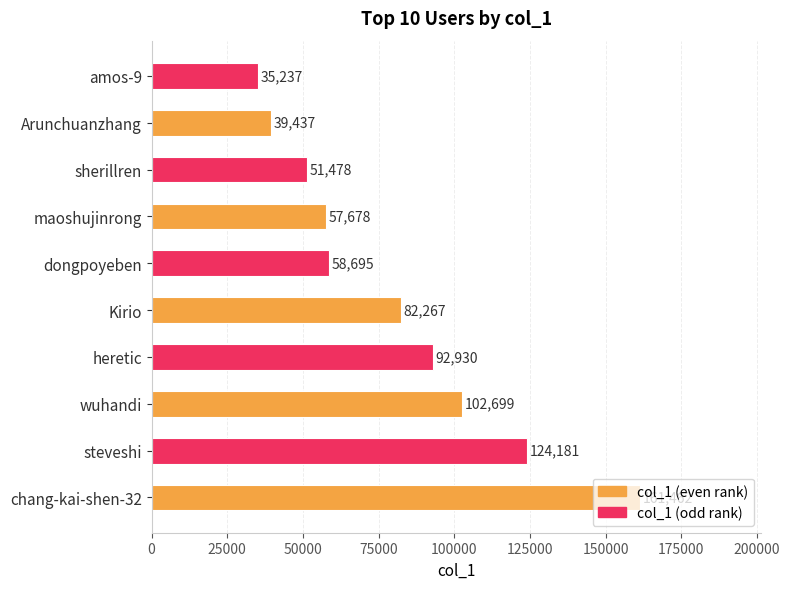

What is the minimum value shown in the chart?

35237